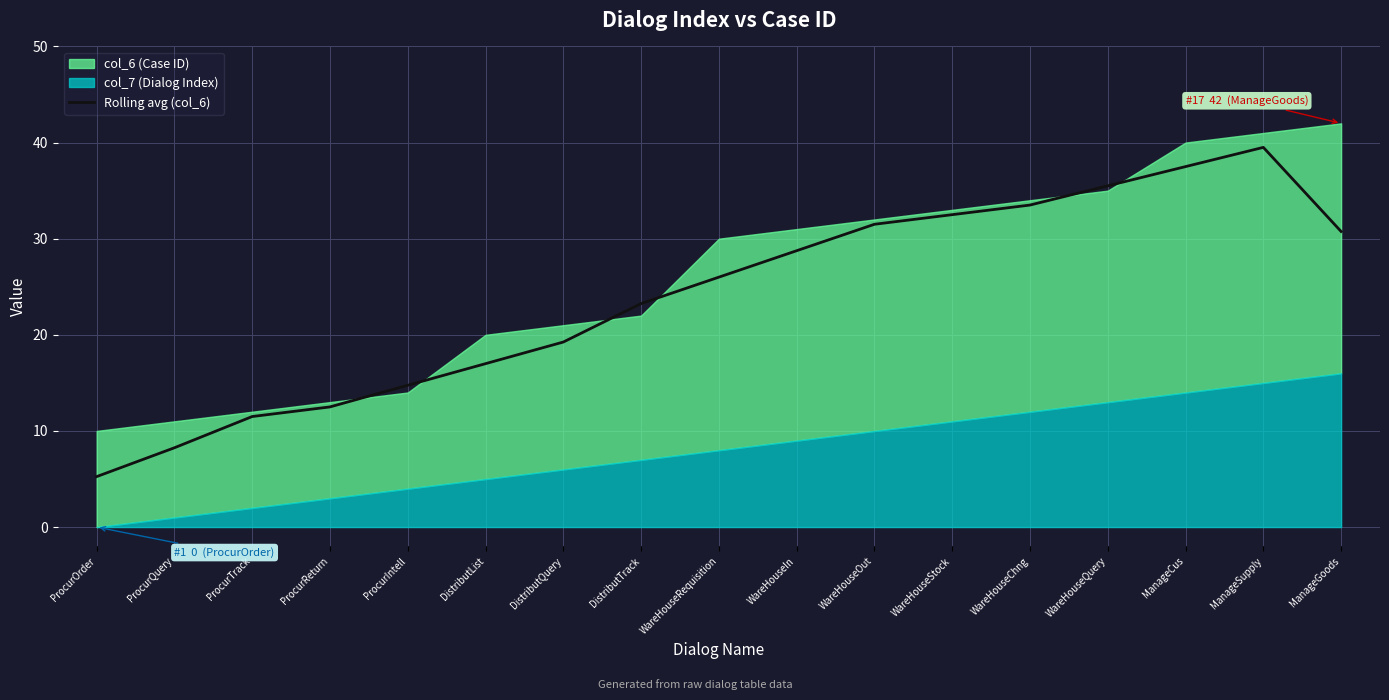

Where is the data nearest to the value 22?

DistributTrack